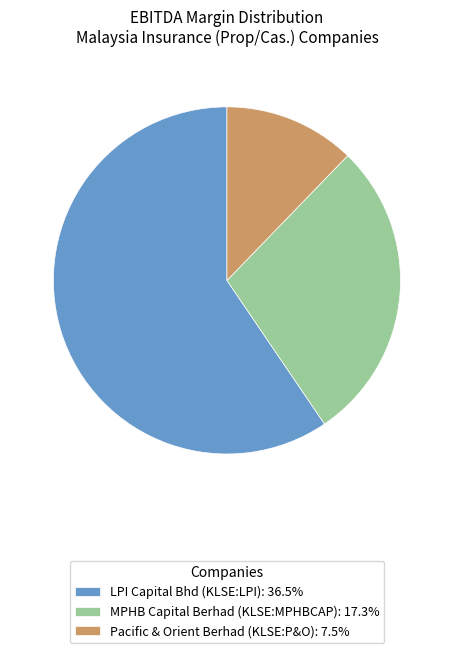

Is it true that LPI Capital Bhd (KLSE:LPI) is 59% of the pie?

True